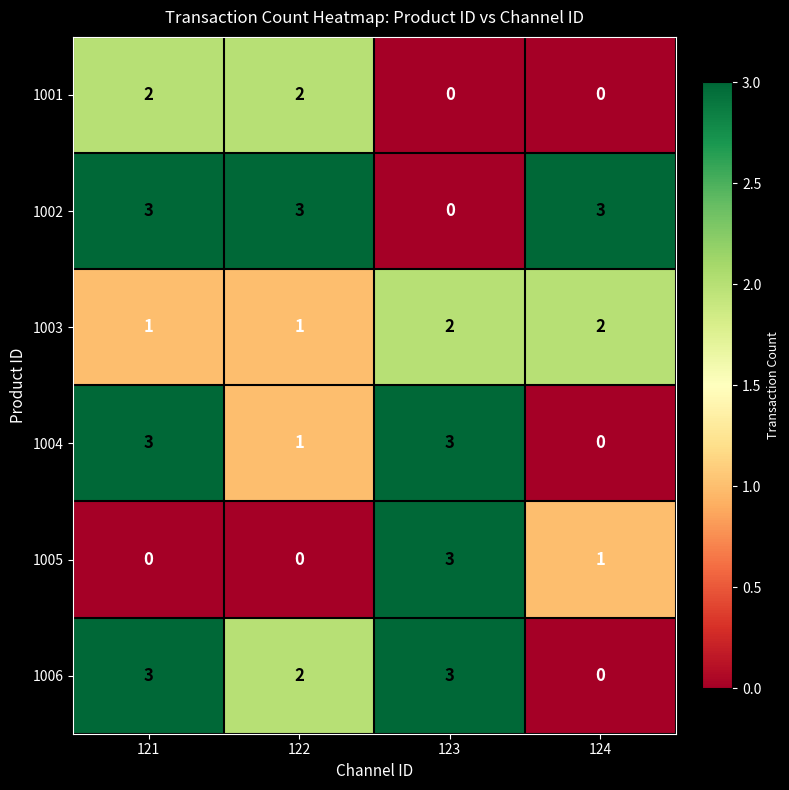

The value of 1001 at 121 is 2. True or false?

True